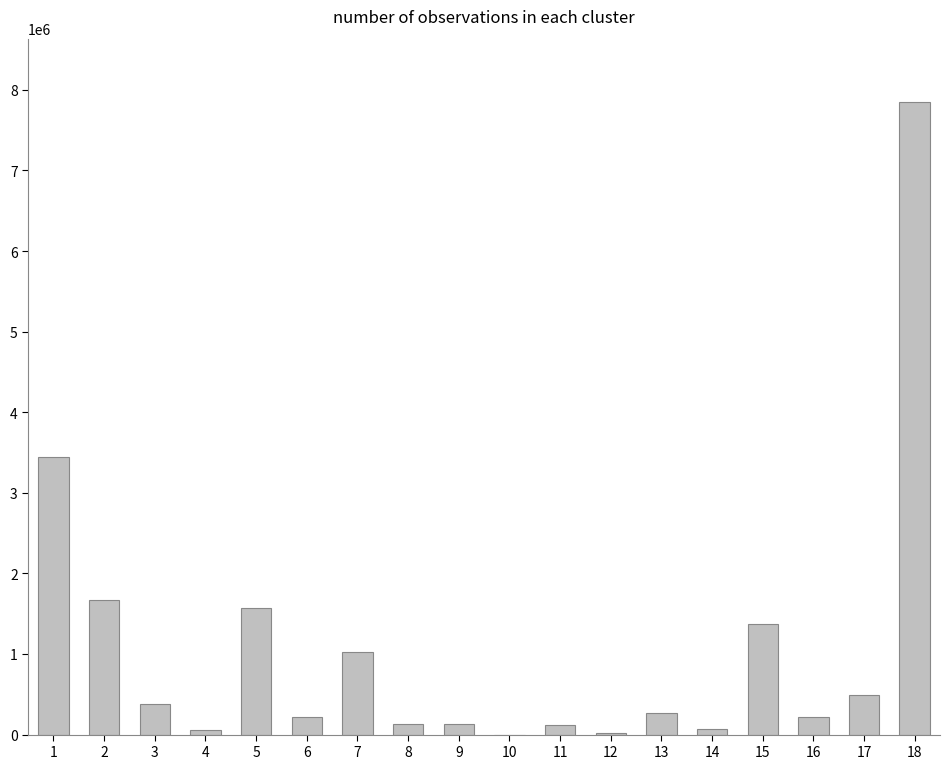

Read the value at 7.

1019700